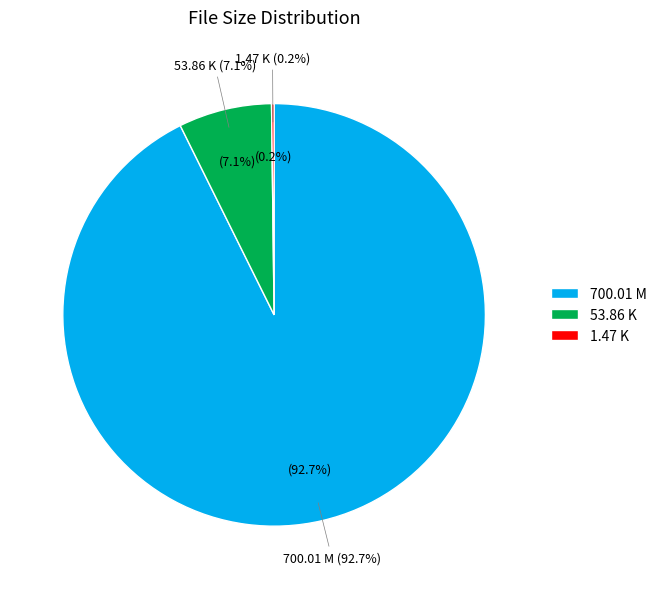

To the nearest percent, what is the average slice percentage?

33%